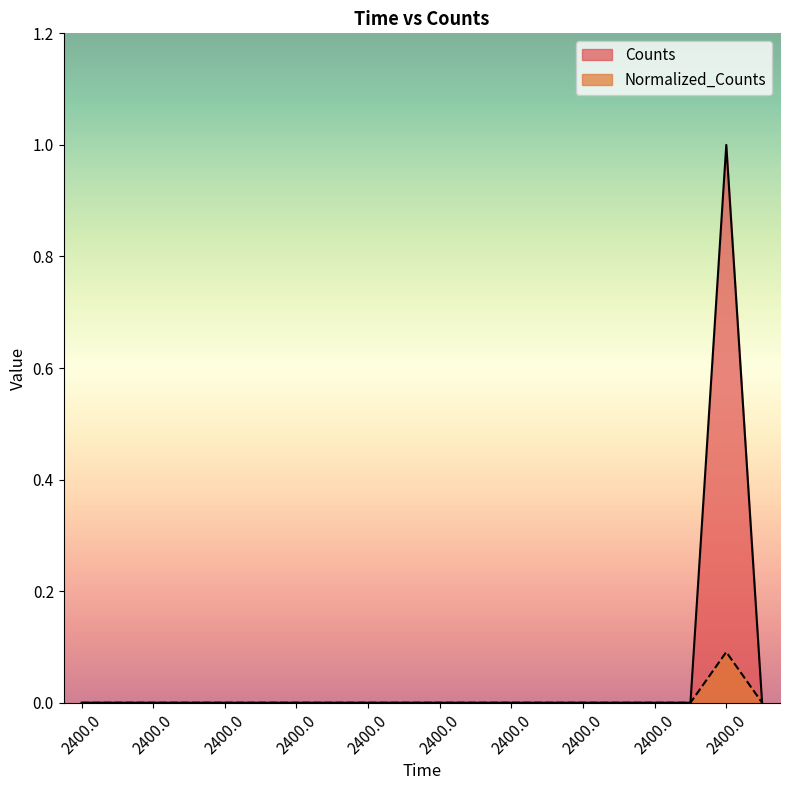

List the series in order of their peak value, highest first.

Counts, Normalized_Counts